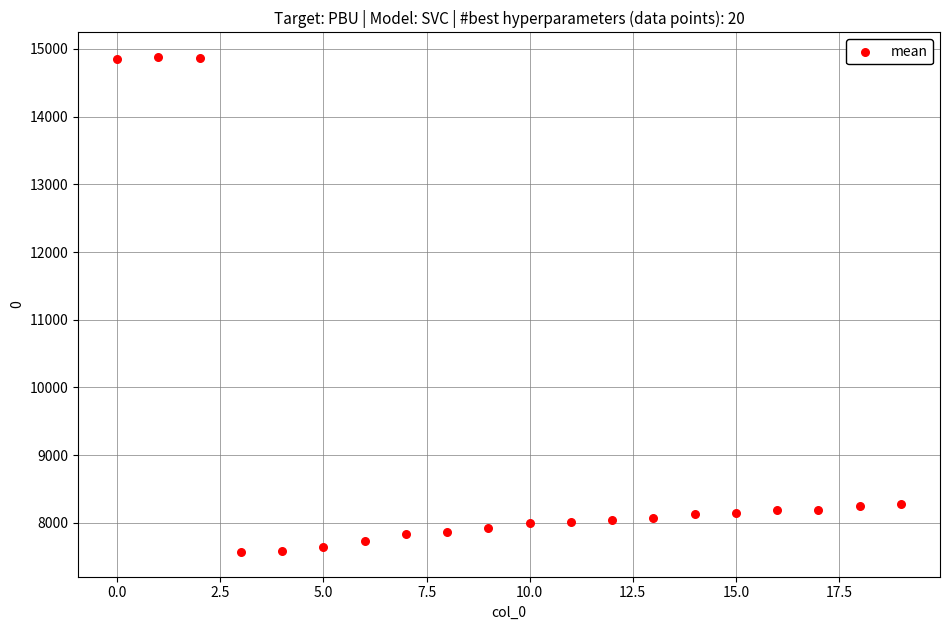

What is the range of Y values (max minus min)?

7308